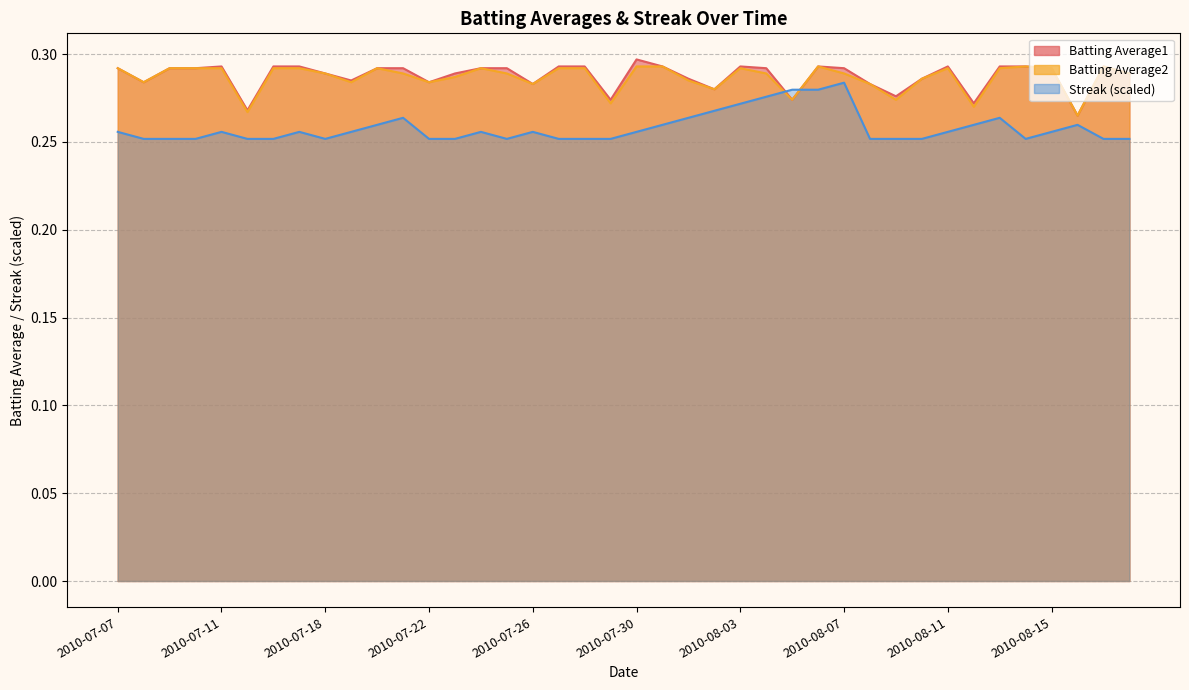

How many lines are shown in the chart?

3